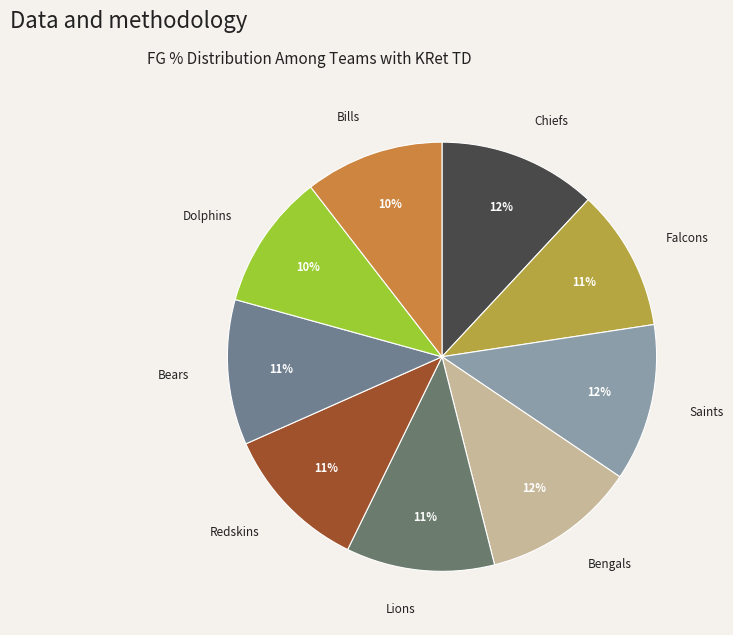

Which has a higher value, Chiefs or Redskins?

Chiefs